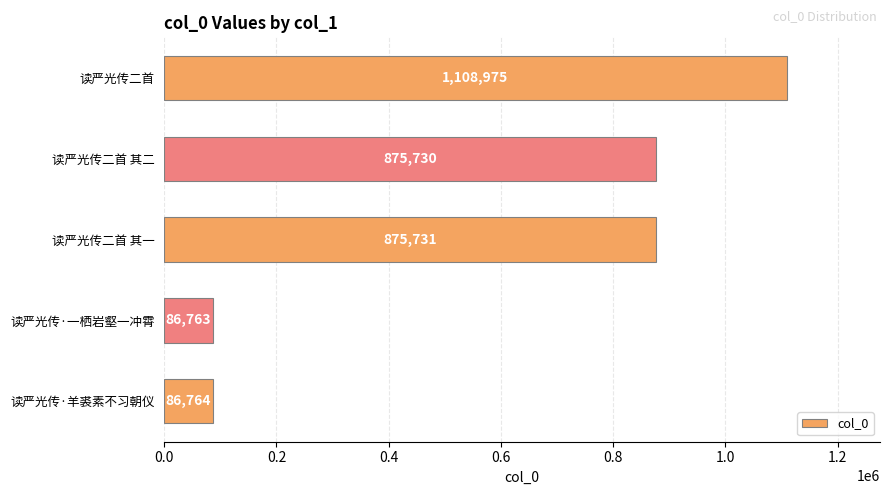

List the labels in order of value, smallest first.

读严光传·一栖岩壑一冲霄, 读严光传·羊裘素不习朝仪, 读严光传二首 其二, 读严光传二首 其一, 读严光传二首